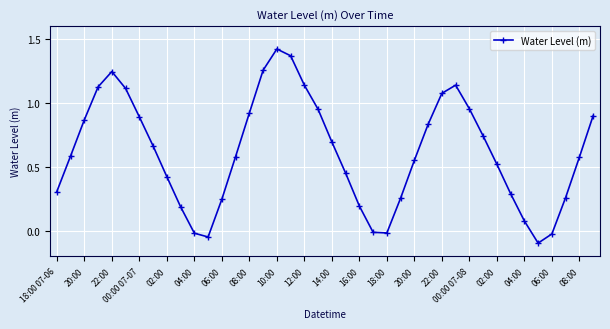

How many interior local valleys (lower than both neighbors) does the data have?

3